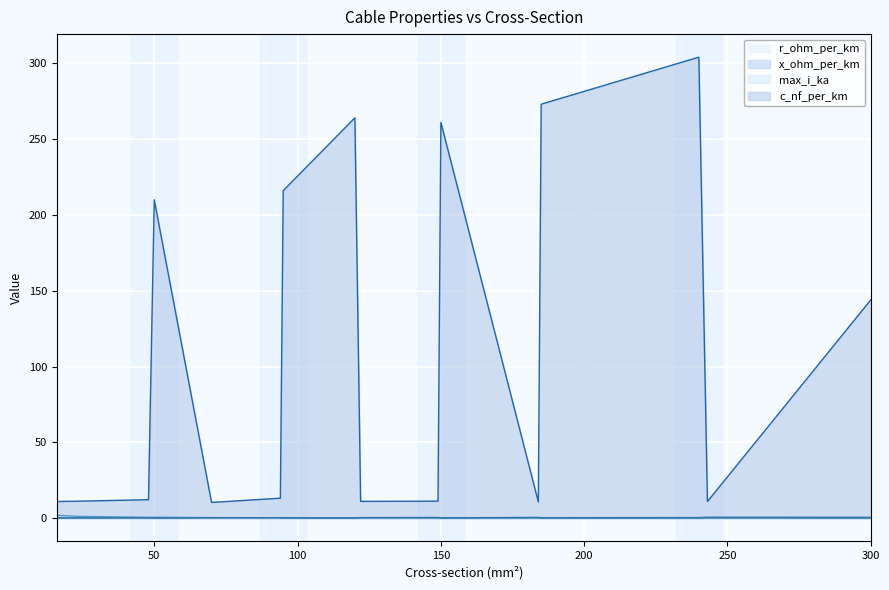

In r_ohm_per_km, how many points are higher than both neighbors (excluding endpoints)?

5